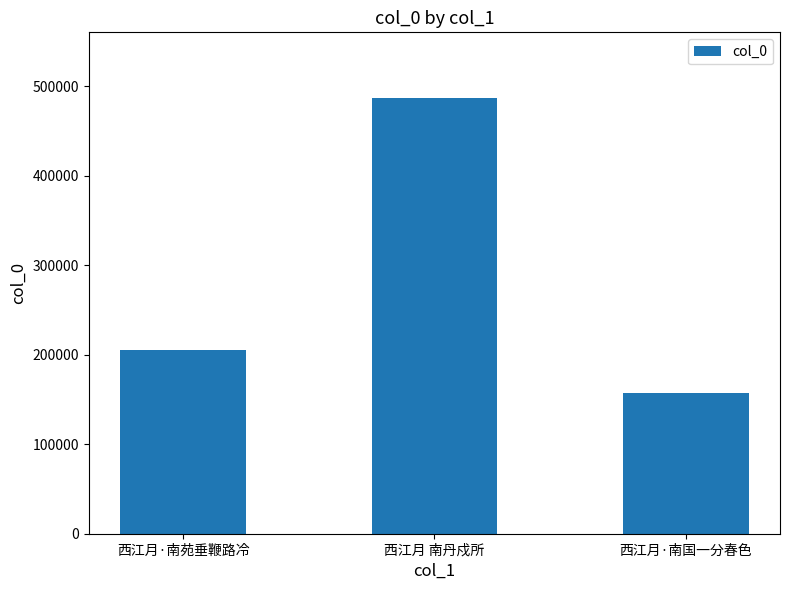

Reading right to left, transcribe all the data shown in this chart.

156773	487277	205640